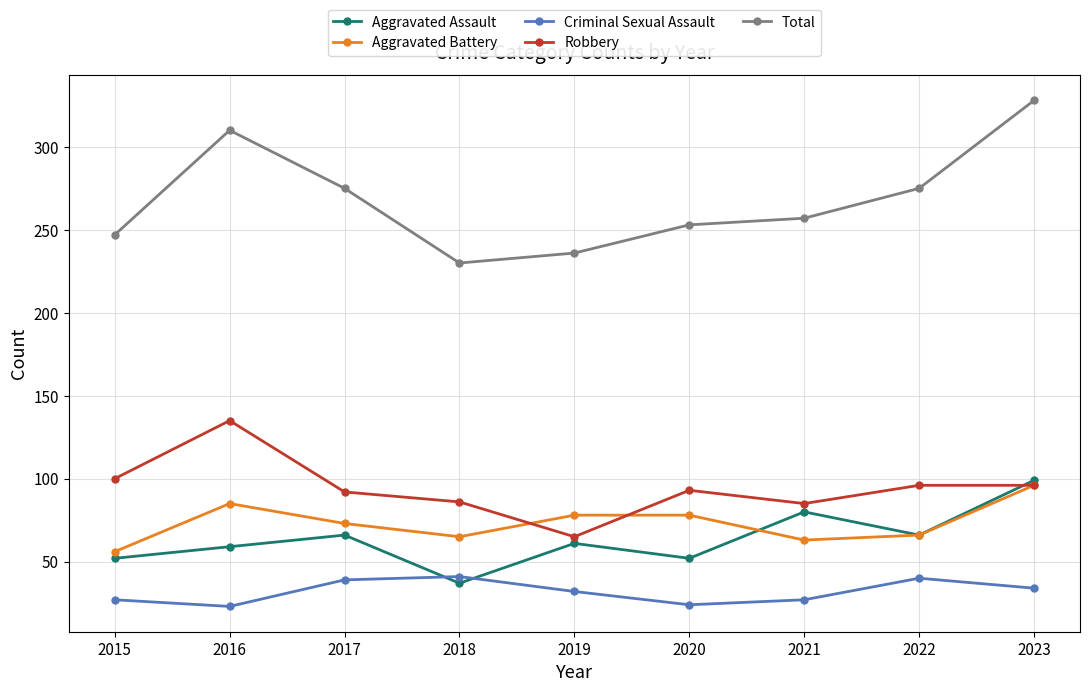

Which series has the largest total across all categories?

Total